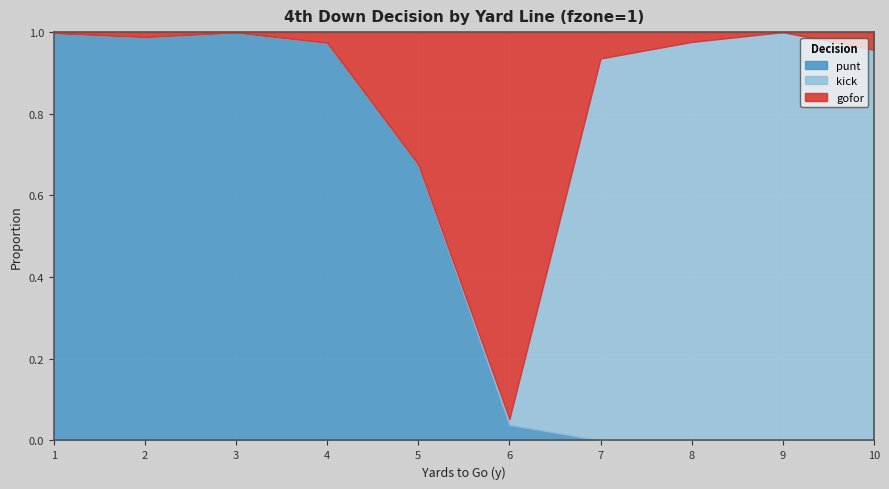

What are all the series names shown in the legend?

punt, kick, gofor